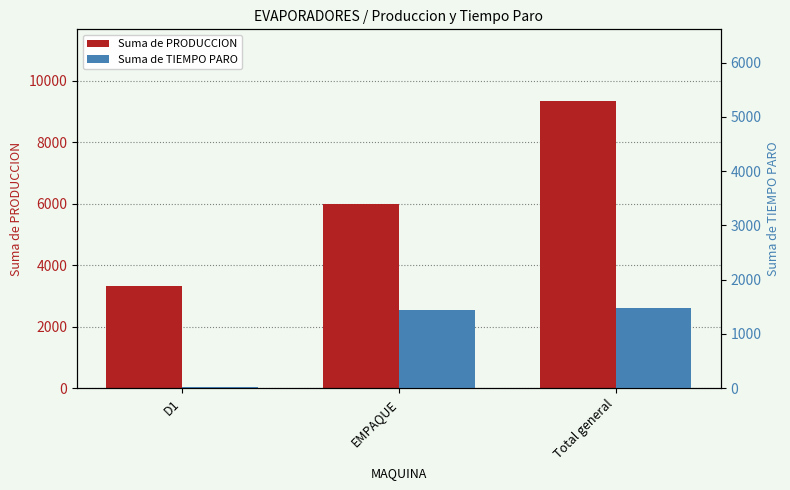

The Suma de TIEMPO PARO series shows 8 at D1. True or false?

False